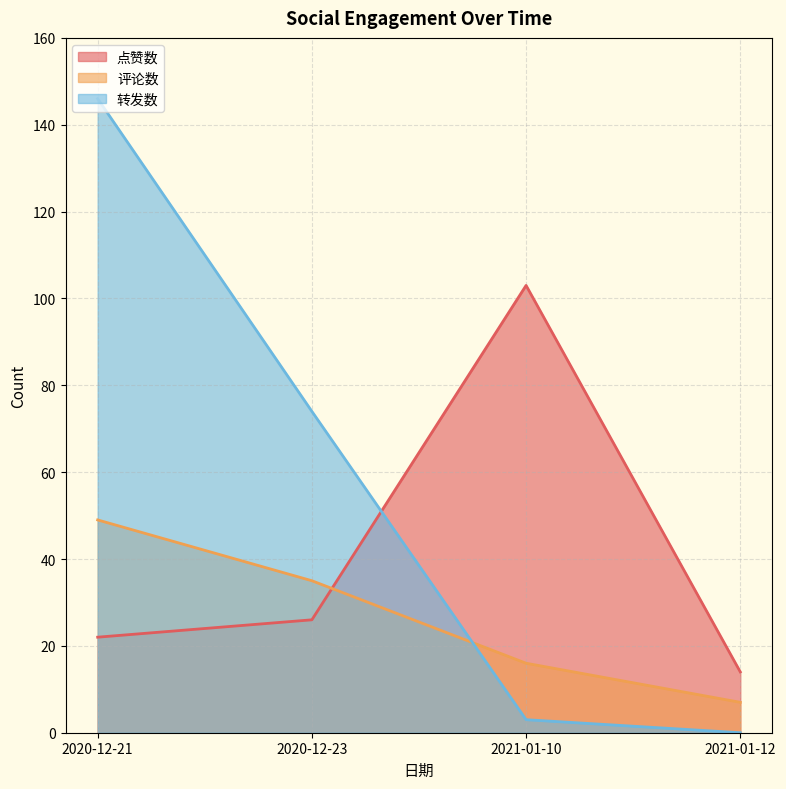

Count the number of categories in the chart.

4